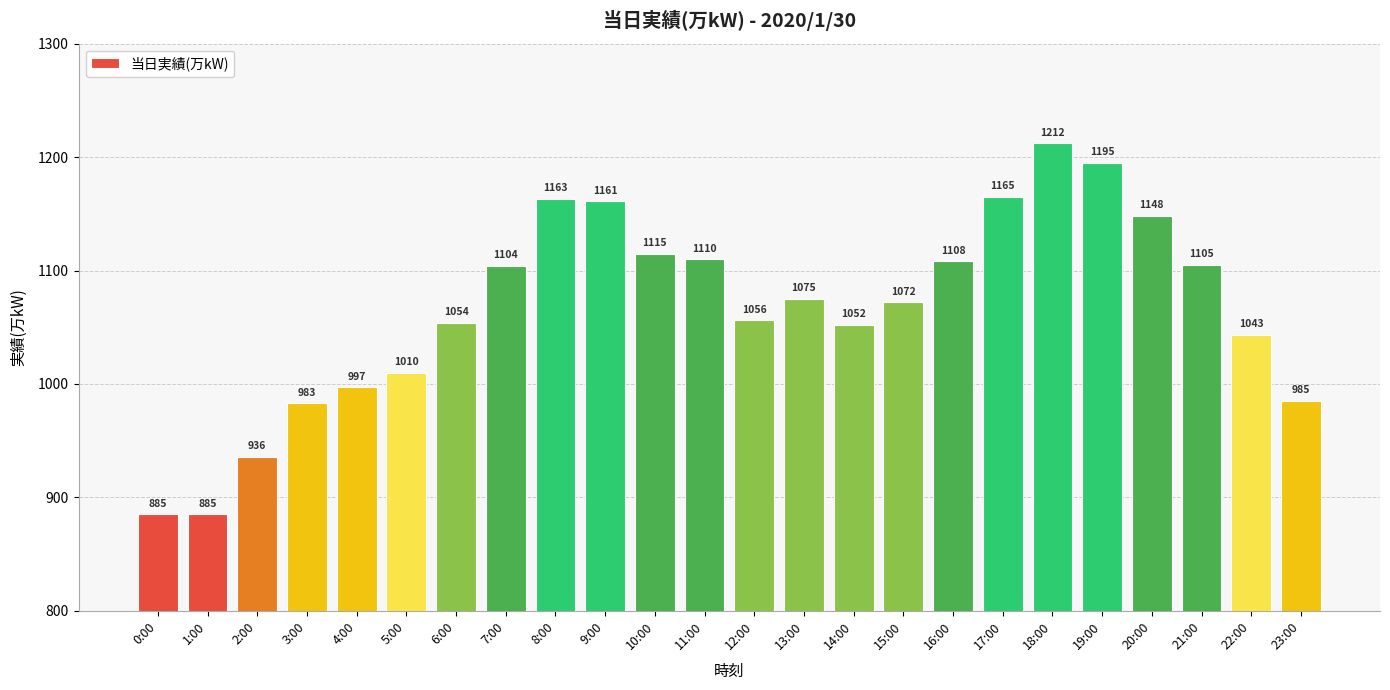

Read the value at 19:00, to the nearest 50.

1200